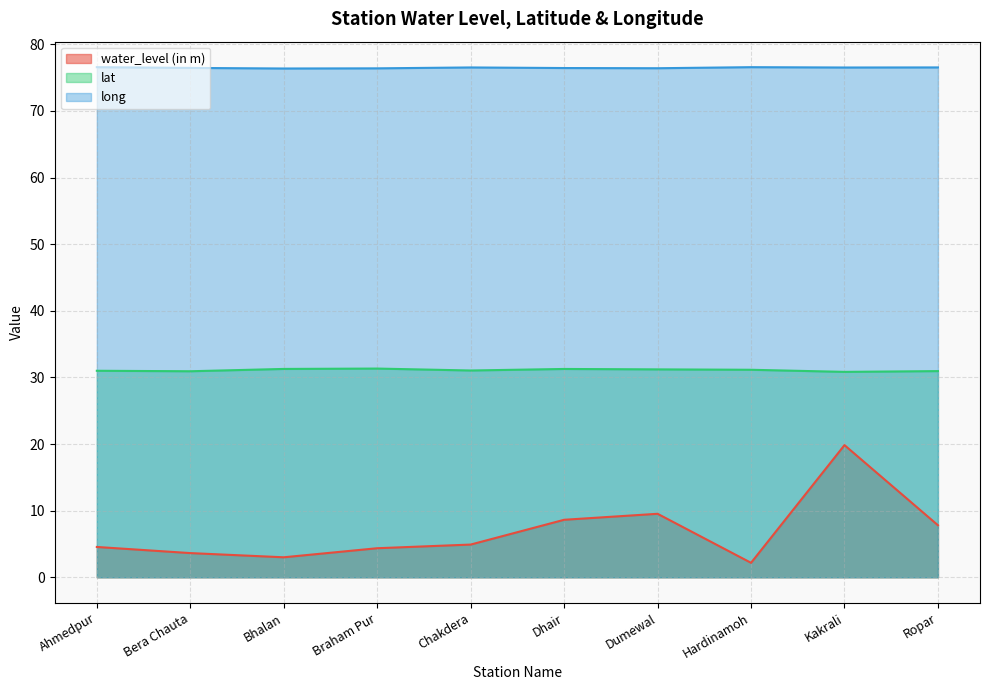

In lat, how many points are lower than both neighbors (excluding endpoints)?

3